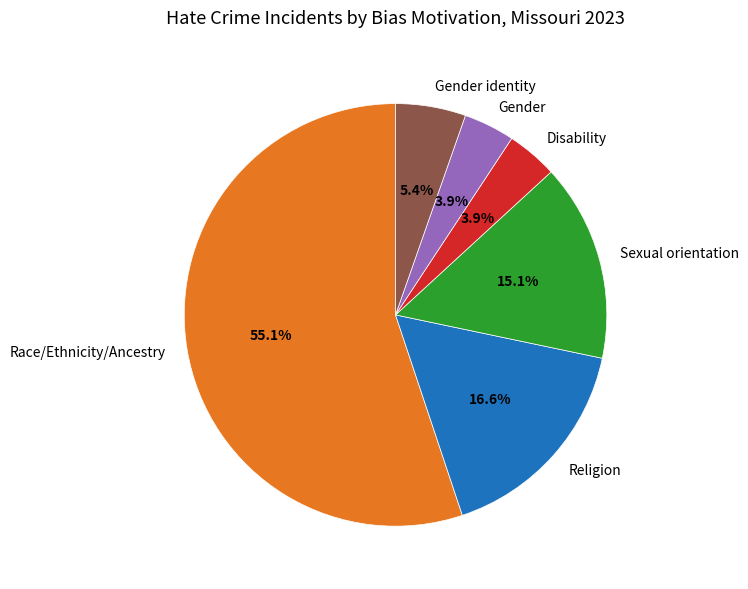

Combined, do Disability and Gender account for over 50%?

No